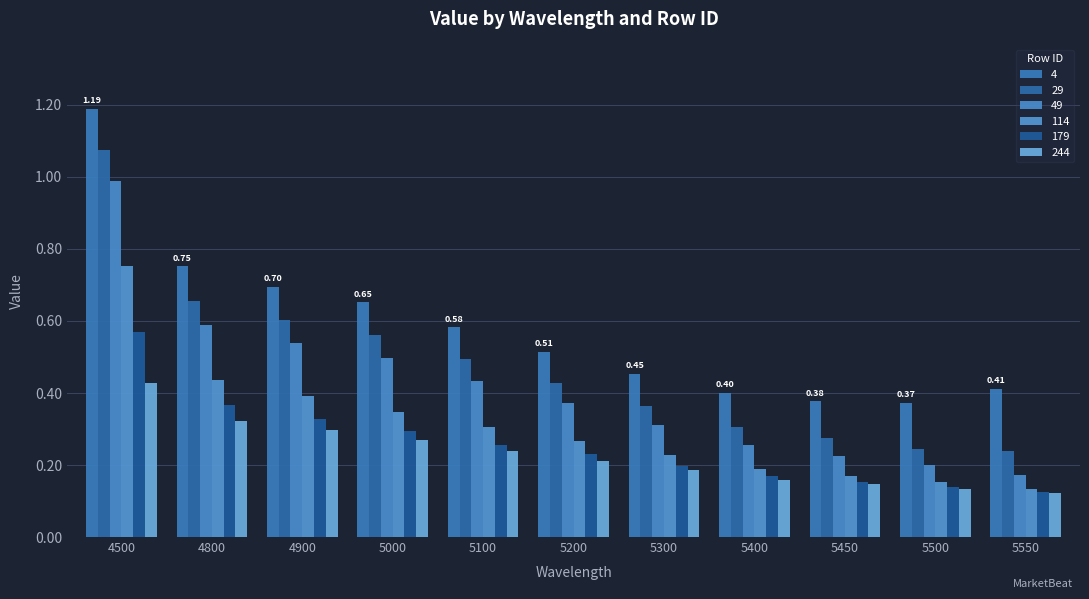

Reading left to right, extract all data points from this chart.

4: 4500=1.2	4800=0.8	4900=0.7	5000=0.7	5100=0.6	5200=0.5	5300=0.5	5400=0.4	5450=0.4	5500=0.4	5550=0.4
29: 4500=1.1	4800=0.7	4900=0.6	5000=0.6	5100=0.5	5200=0.4	5300=0.4	5400=0.3	5450=0.3	5500=0.2	5550=0.2
49: 4500=1.0	4800=0.6	4900=0.5	5000=0.5	5100=0.4	5200=0.4	5300=0.3	5400=0.3	5450=0.2	5500=0.2	5550=0.2
114: 4500=0.8	4800=0.4	4900=0.4	5000=0.3	5100=0.3	5200=0.3	5300=0.2	5400=0.2	5450=0.2	5500=0.2	5550=0.1
179: 4500=0.6	4800=0.4	4900=0.3	5000=0.3	5100=0.3	5200=0.2	5300=0.2	5400=0.2	5450=0.2	5500=0.1	5550=0.1
244: 4500=0.4	4800=0.3	4900=0.3	5000=0.3	5100=0.2	5200=0.2	5300=0.2	5400=0.2	5450=0.1	5500=0.1	5550=0.1